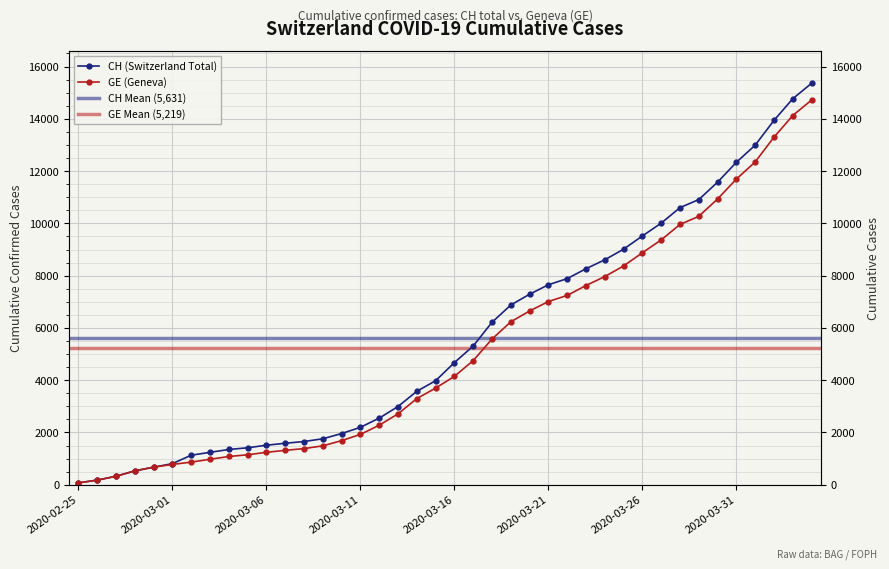

What is the value of the GE point at the 14th from the left?

1488